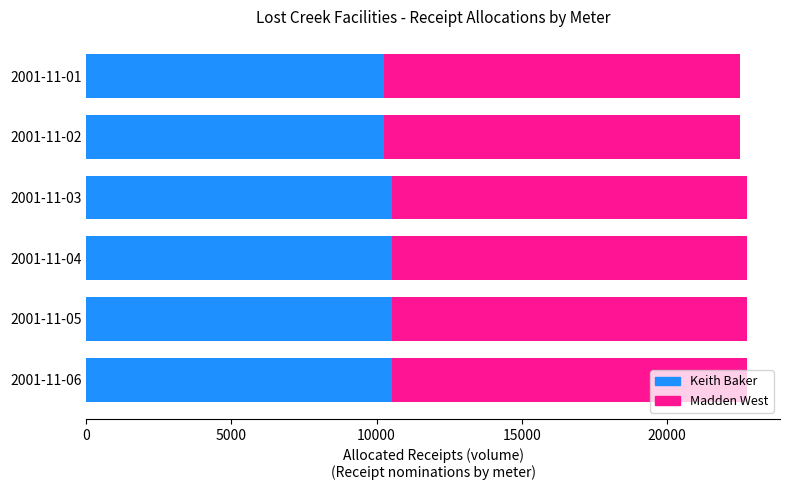

What is the total value across all series at 2001-11-04?

22765